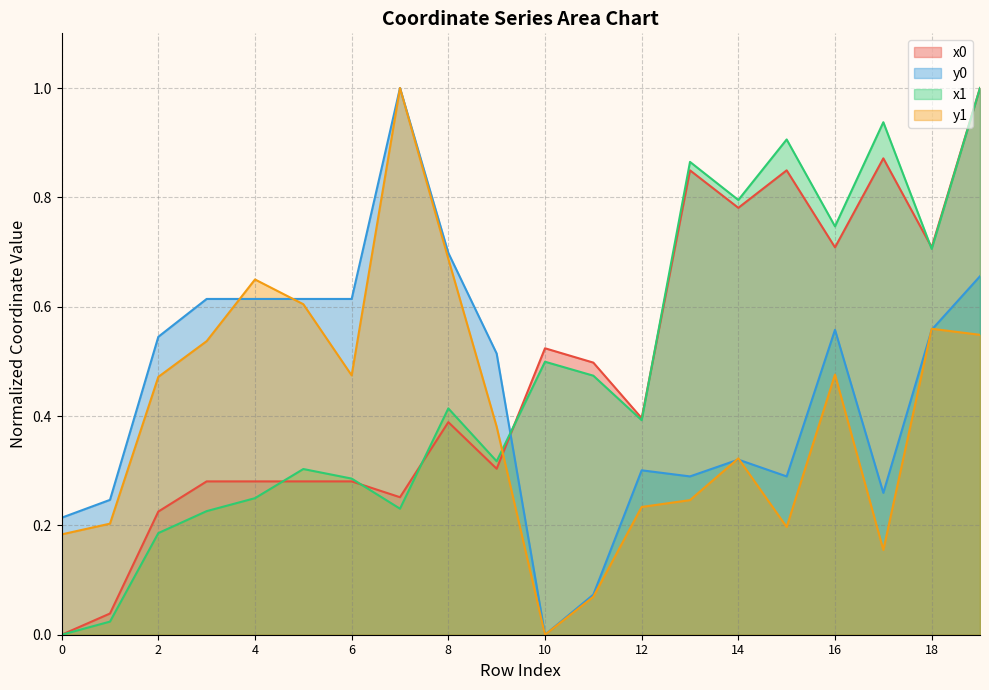

How many times do y1 and x0 cross each other?

1